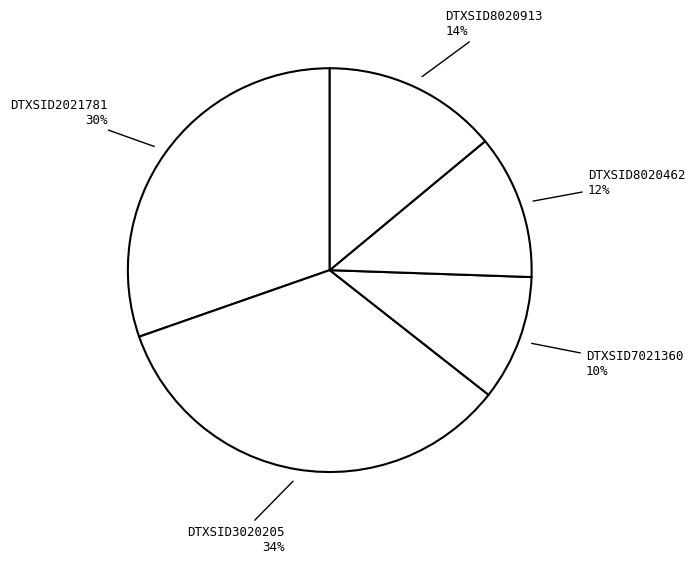

Rank the categories by value from lowest to highest.

DTXSID7021360, DTXSID8020462, DTXSID8020913, DTXSID2021781, DTXSID3020205